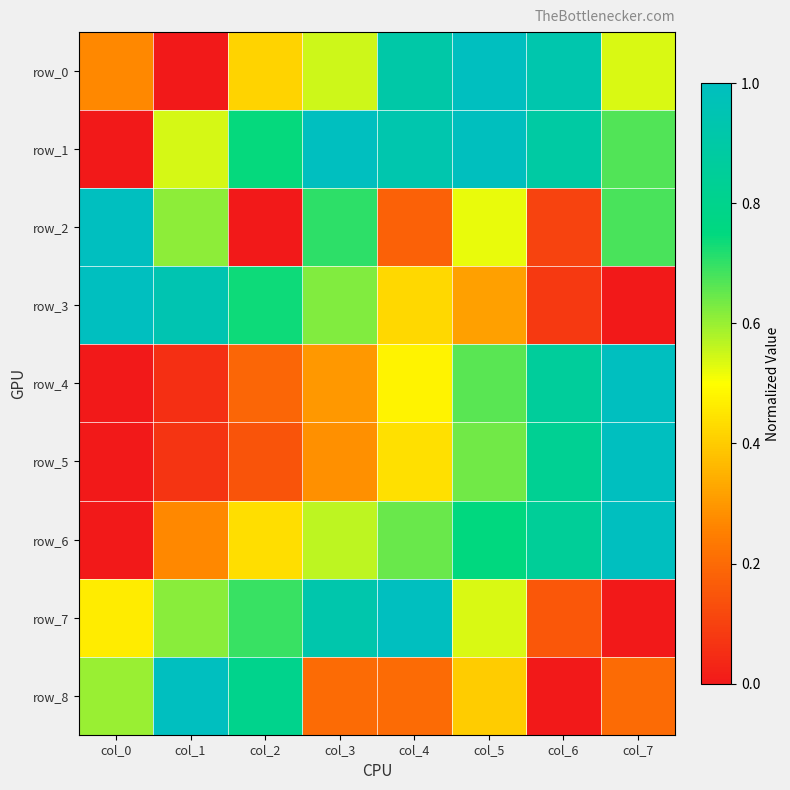

Which category has the lowest value across all series?

col_1